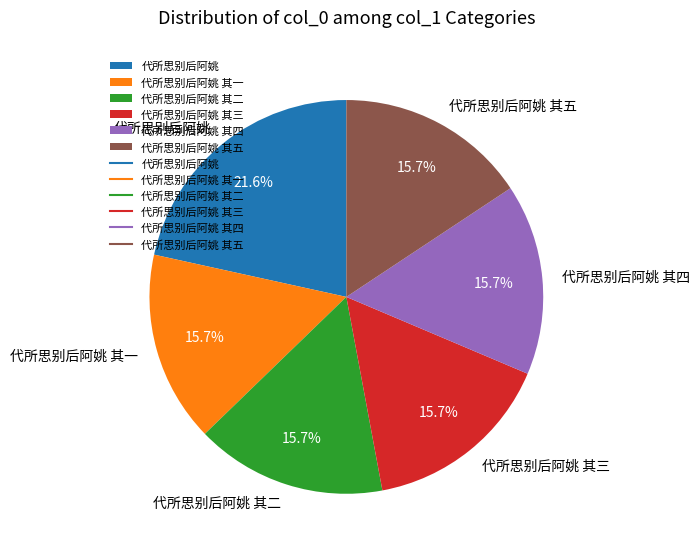

What percentage is the 代所思别后阿姚 其四 slice, to the nearest percent?

16%